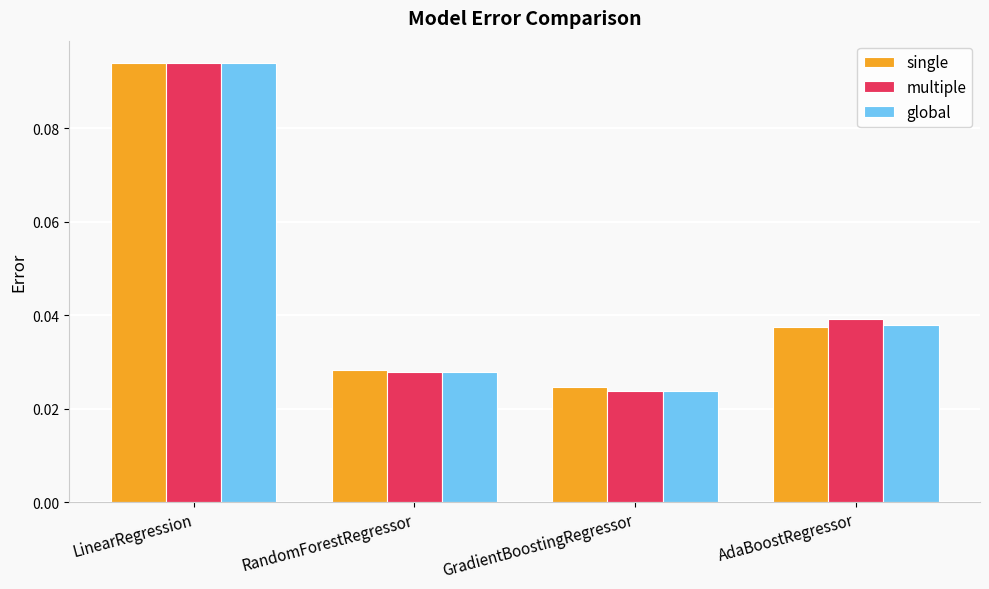

At how many categories does at least one series exceed 0?

4